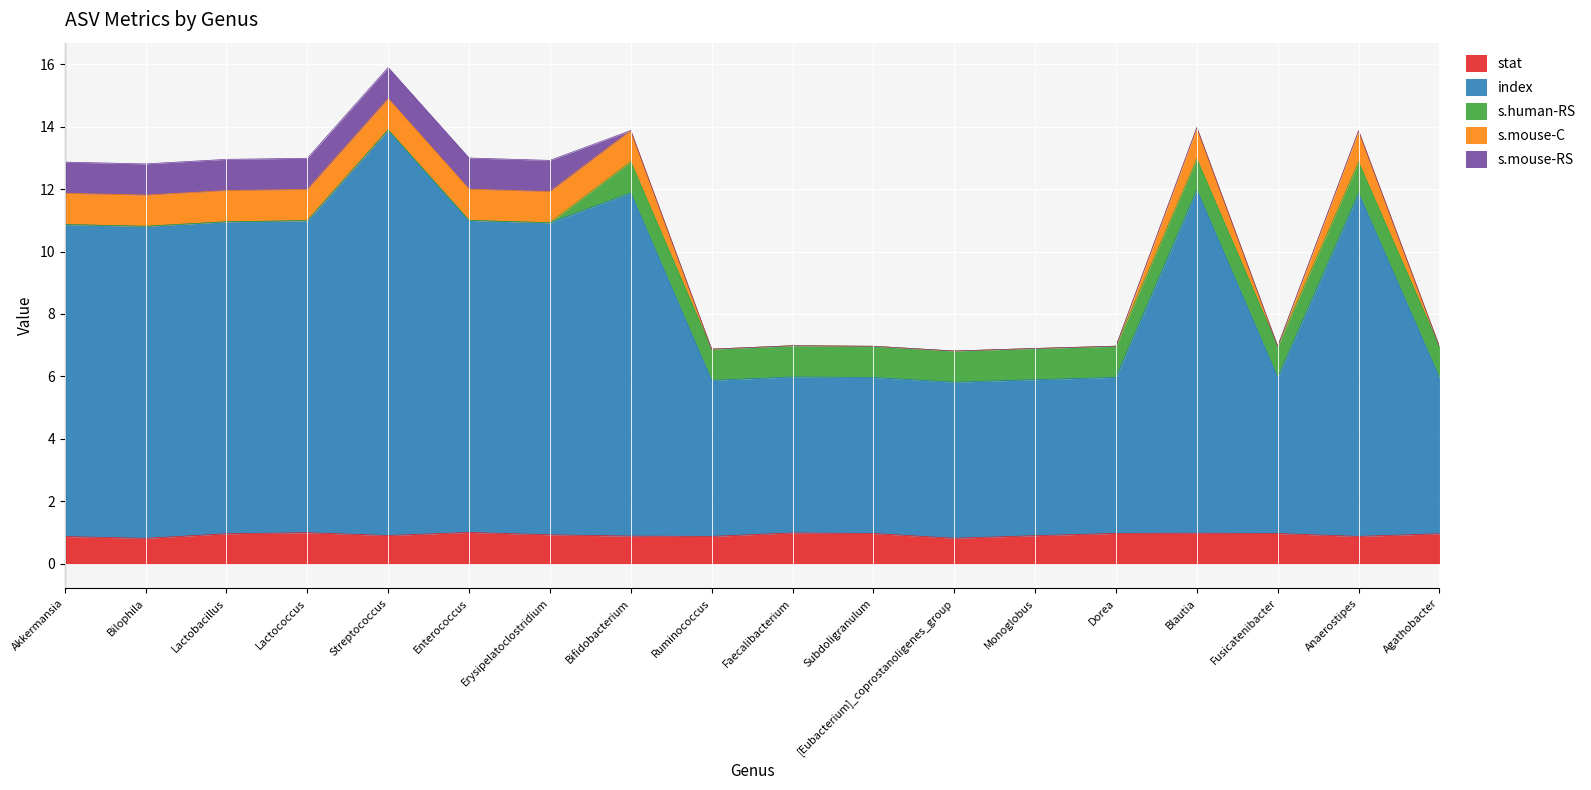

What is the label of the 5th point from the left?

Streptococcus